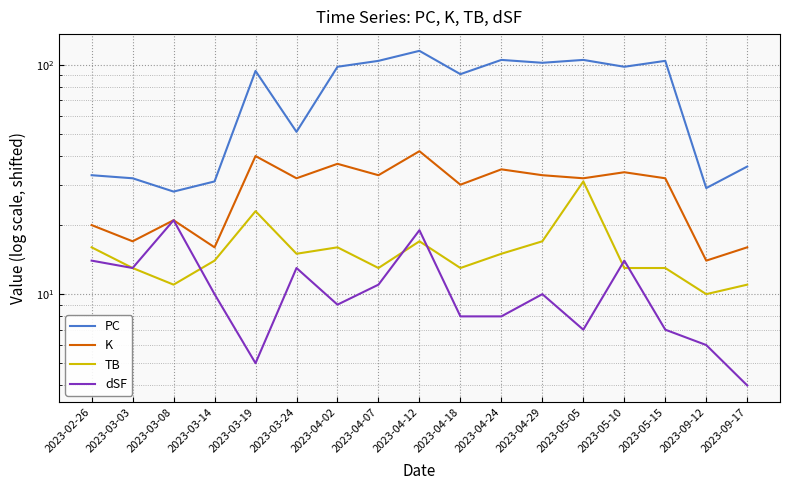

Reading left to right, transcribe all the data shown in this chart.

PC: 33	32	28	31	94	51	98	104	115	91	105	102	105	98	104	29	36
K: 20	17	21	16	40	32	37	33	42	30	35	33	32	34	32	14	16
TB: 16	13	11	14	23	15	16	13	17	13	15	17	31	13	13	10	11
dSF: 14	13	21	10	5	13	9	11	19	8	8	10	7	14	7	6	4